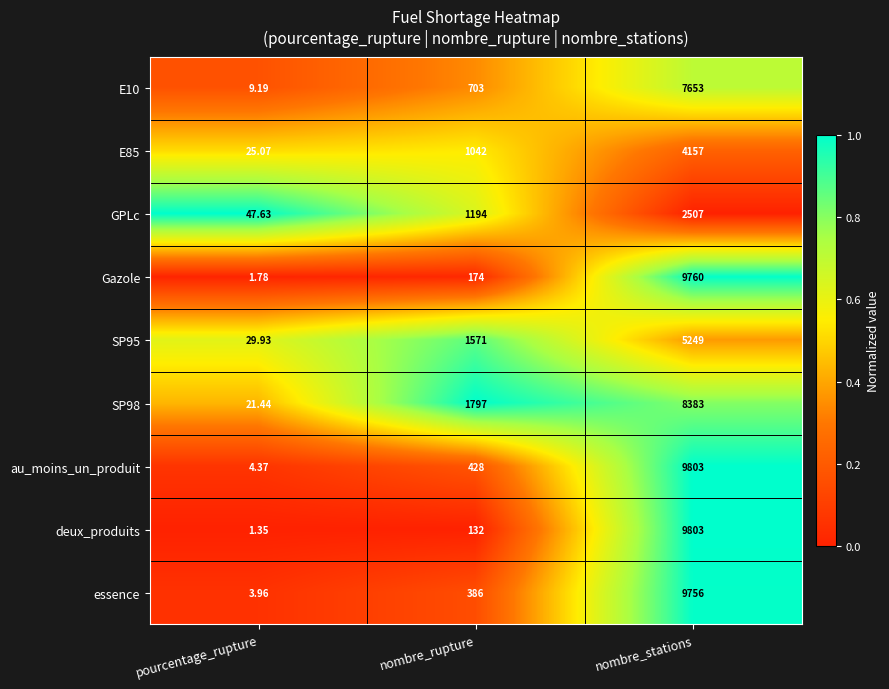

Is the value of au_moins_un_produit at pourcentage_rupture greater than the value of deux_produits at pourcentage_rupture?

Yes